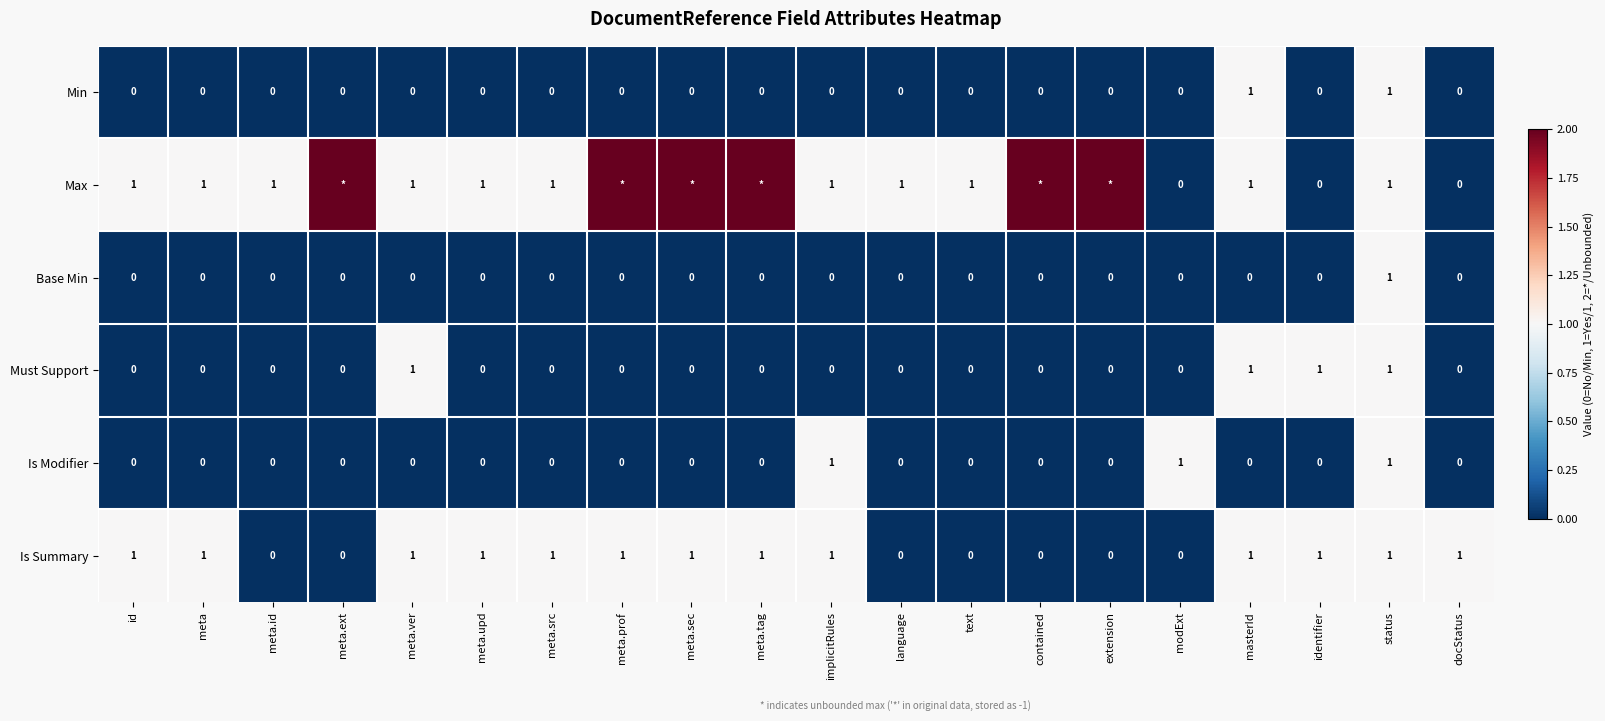

Is it true that Base Min equals 0 at meta?

True